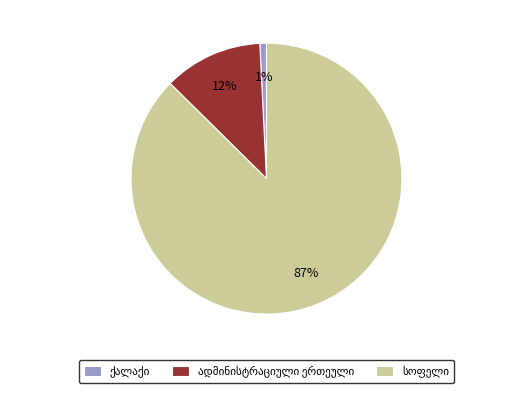

How many segments does this pie chart have?

3